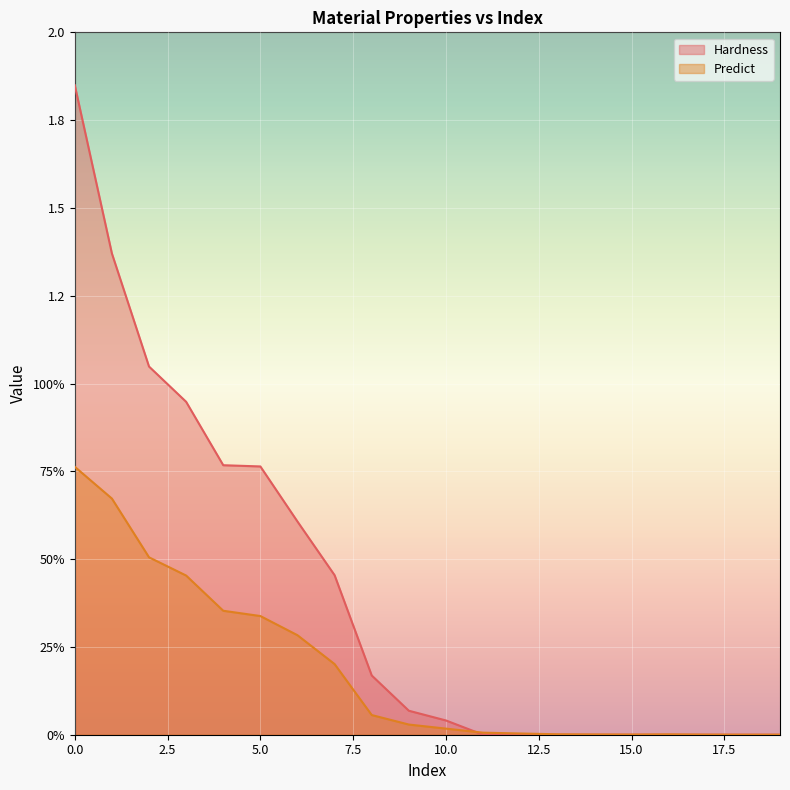

Is it true that Hardness equals 1.0 at 2?

True